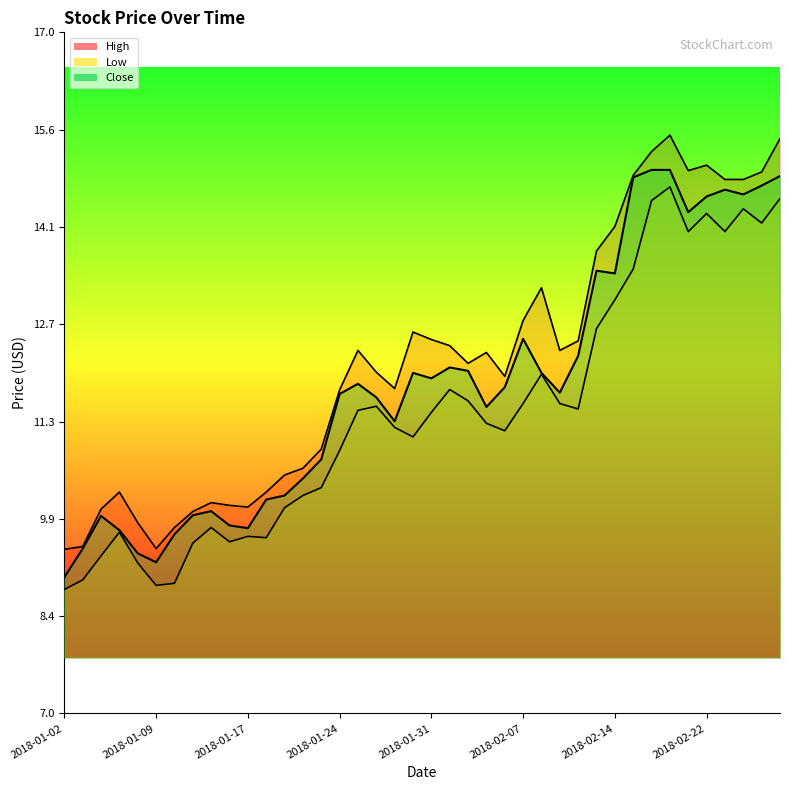

True or false: High has more than 1 interior local peaks.

True